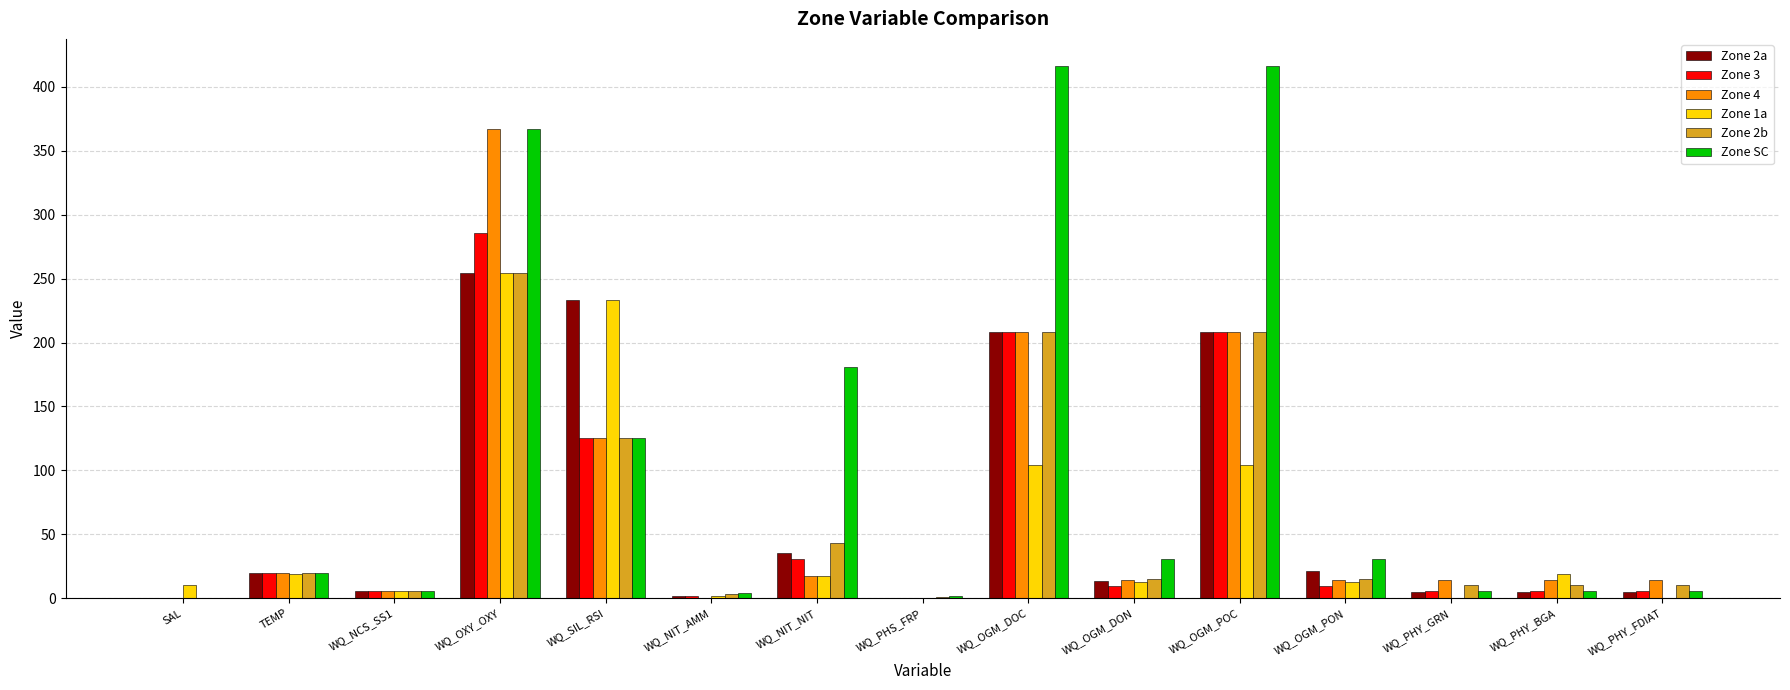

What are all the series names shown in the legend?

Zone 2a, Zone 3, Zone 4, Zone 1a, Zone 2b, Zone SC